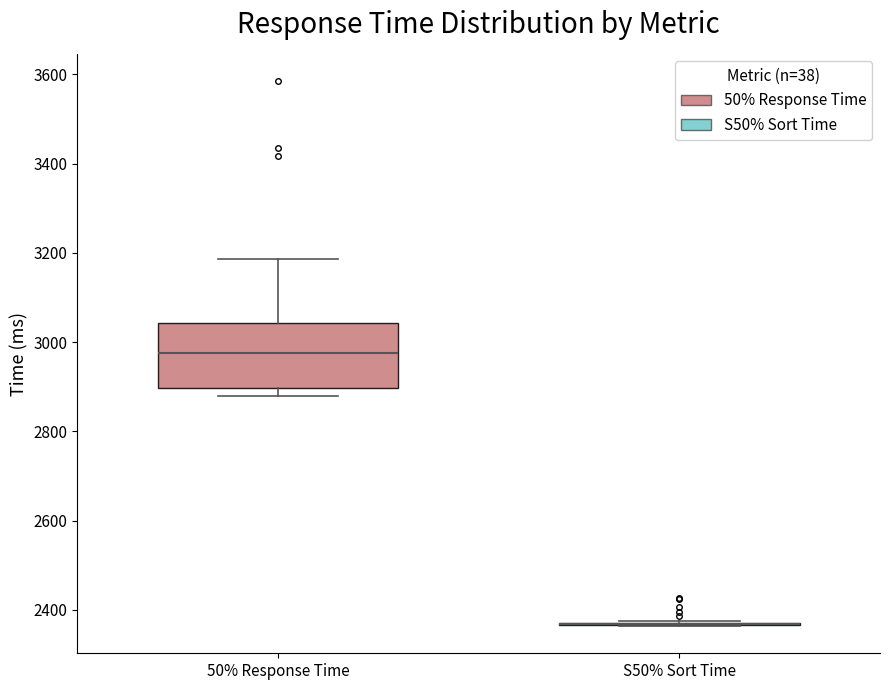

Comparing the boxes themselves (not the whiskers), which one is the tallest?

50% Response Time